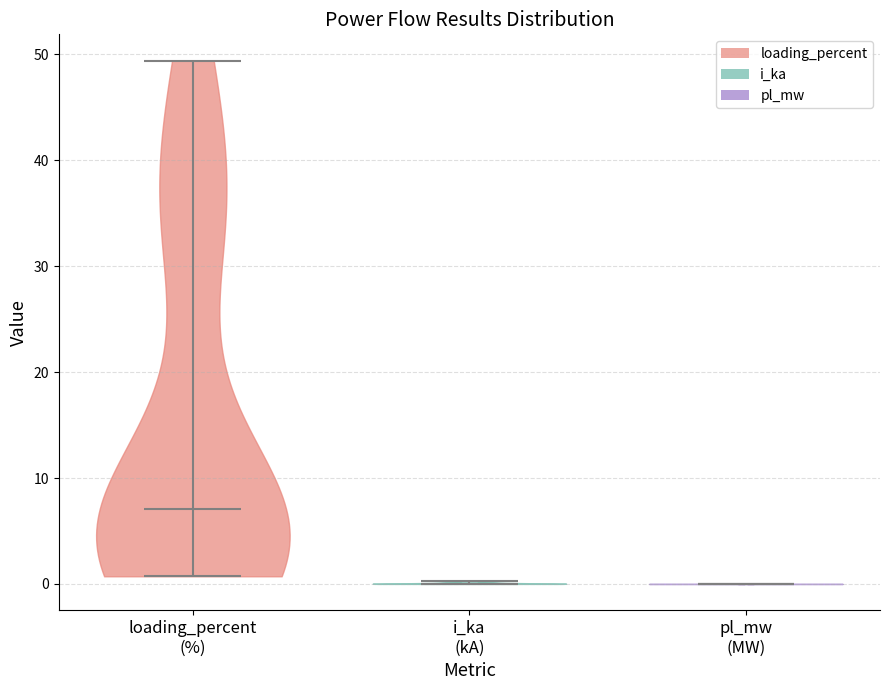

Reading left to right, read every violin against the y-axis: where its median line is, and the lowest and highest points it reaches. The values are not printed on the chart, so give them approximately, as read against the axis.

loading_percent (%): median line 7, lowest point 1, highest point 49
i_ka (kA): median line 0, lowest point 0, highest point 0
pl_mw (MW): median line 0, lowest point 0, highest point 0